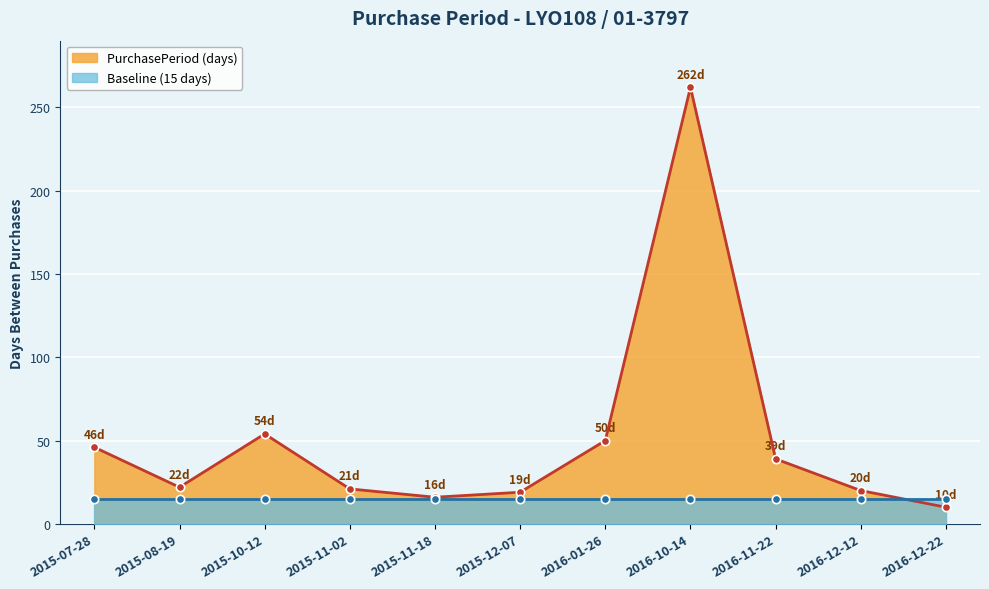

At which category does the data reach its first local valley?

2015-08-19